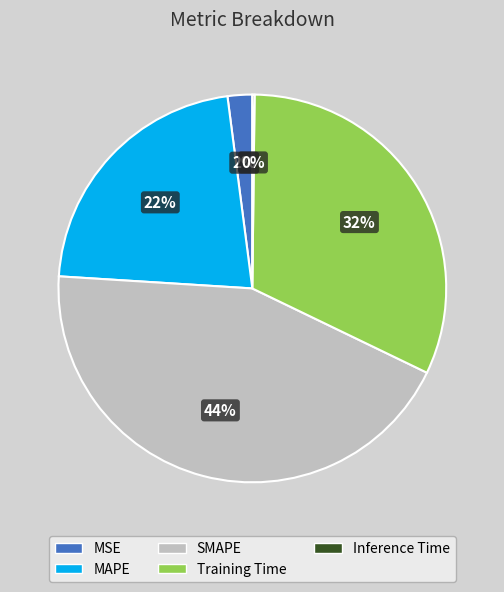

Which has a higher value, MAPE or SMAPE?

SMAPE